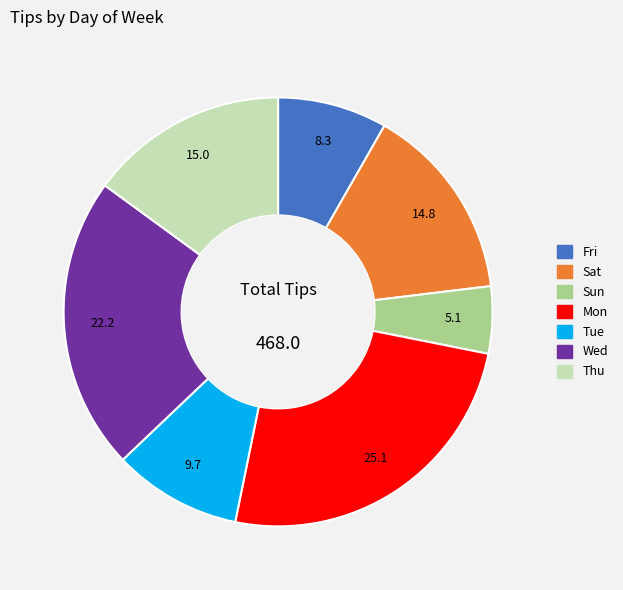

Between Tue and Sun, which is larger?

Tue